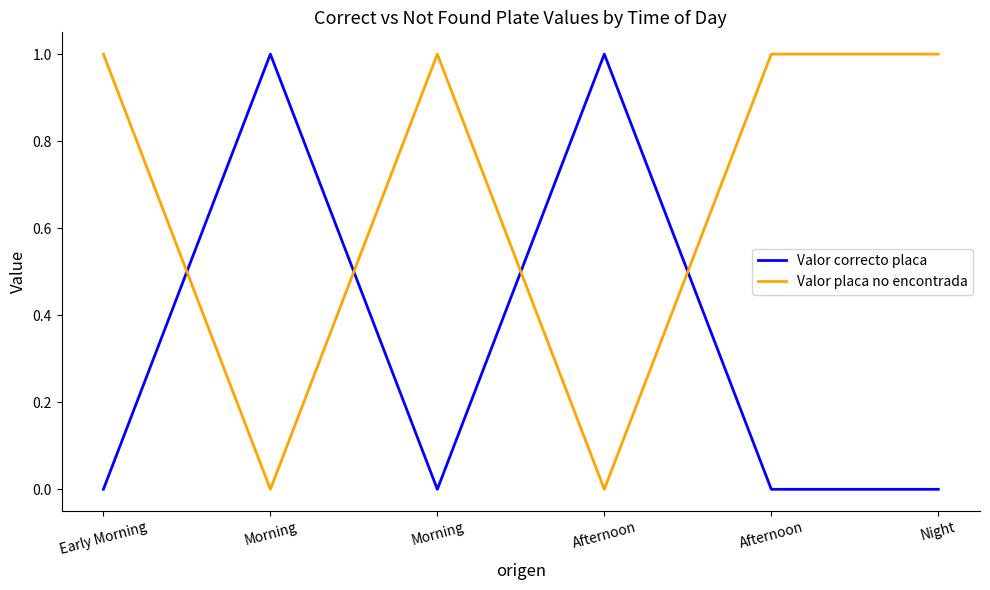

What are all the series names shown in the legend?

Valor correcto placa, Valor placa no encontrada